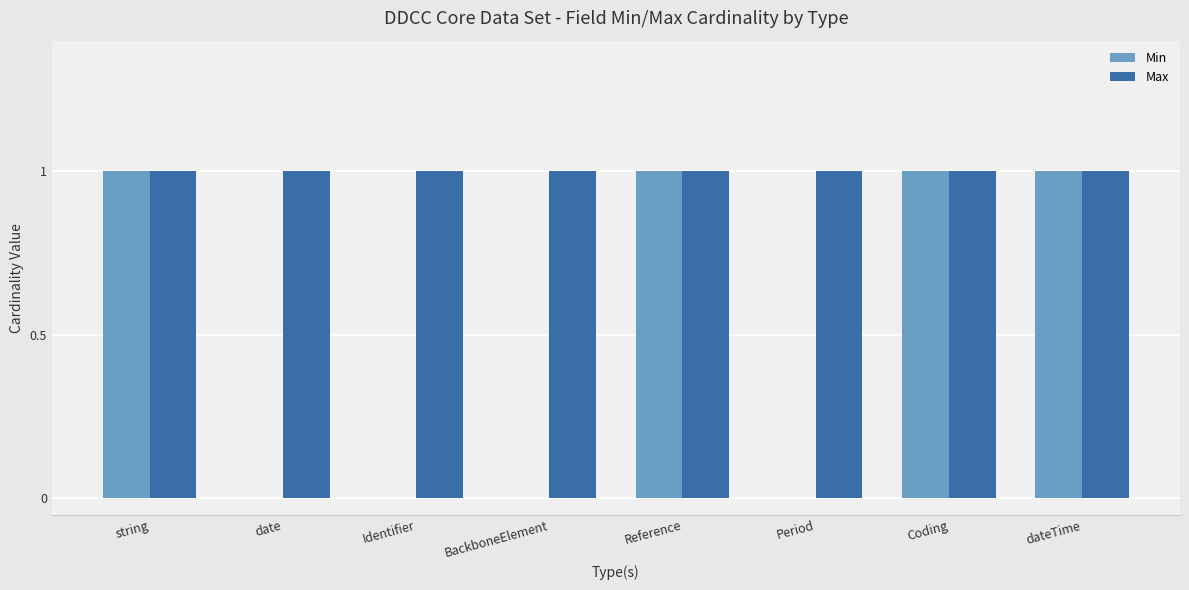

Reading left to right, list all the values displayed in this chart.

Min: string=1	date=0	Identifier=0	BackboneElement=0	Reference=1	Period=0	Coding=1	dateTime=1
Max: string=1	date=1	Identifier=1	BackboneElement=1	Reference=1	Period=1	Coding=1	dateTime=1